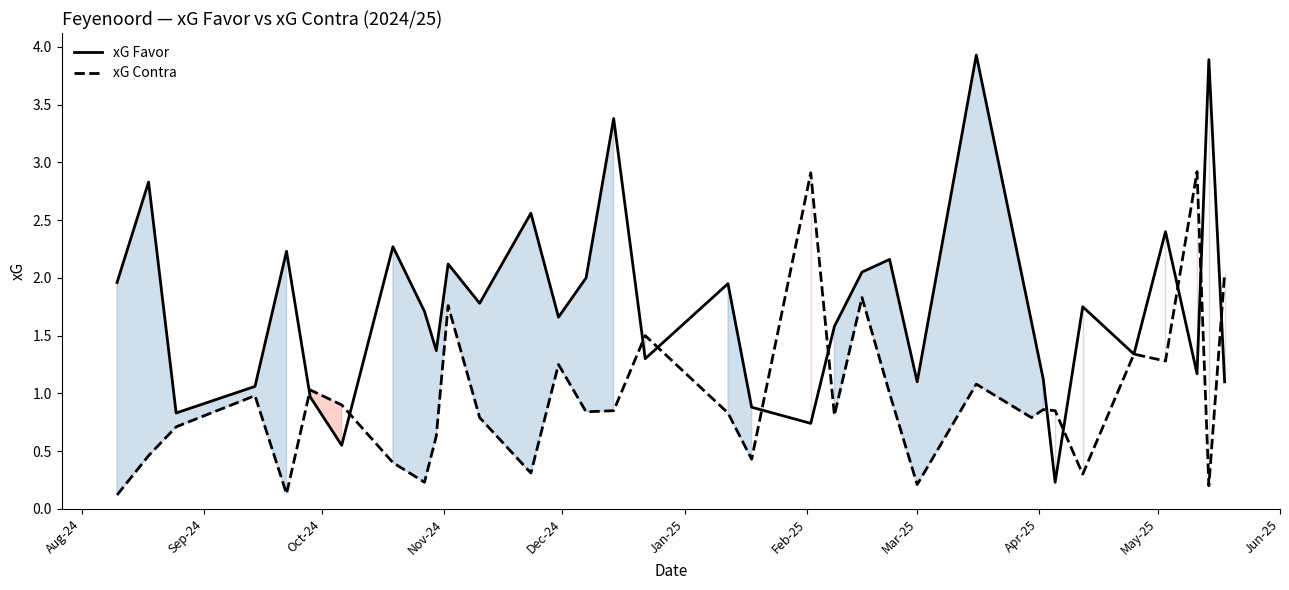

Which series has the largest total across all categories?

xG Favor